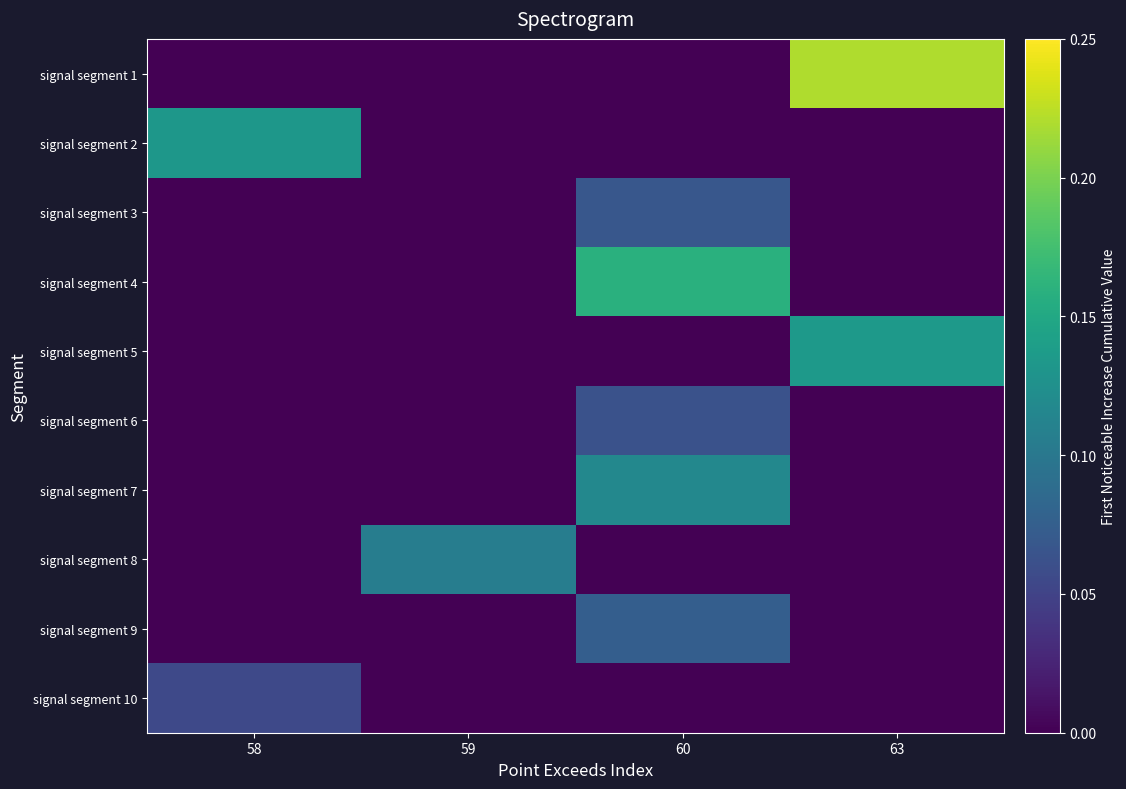

What is the total value across all series at 63?

0.4